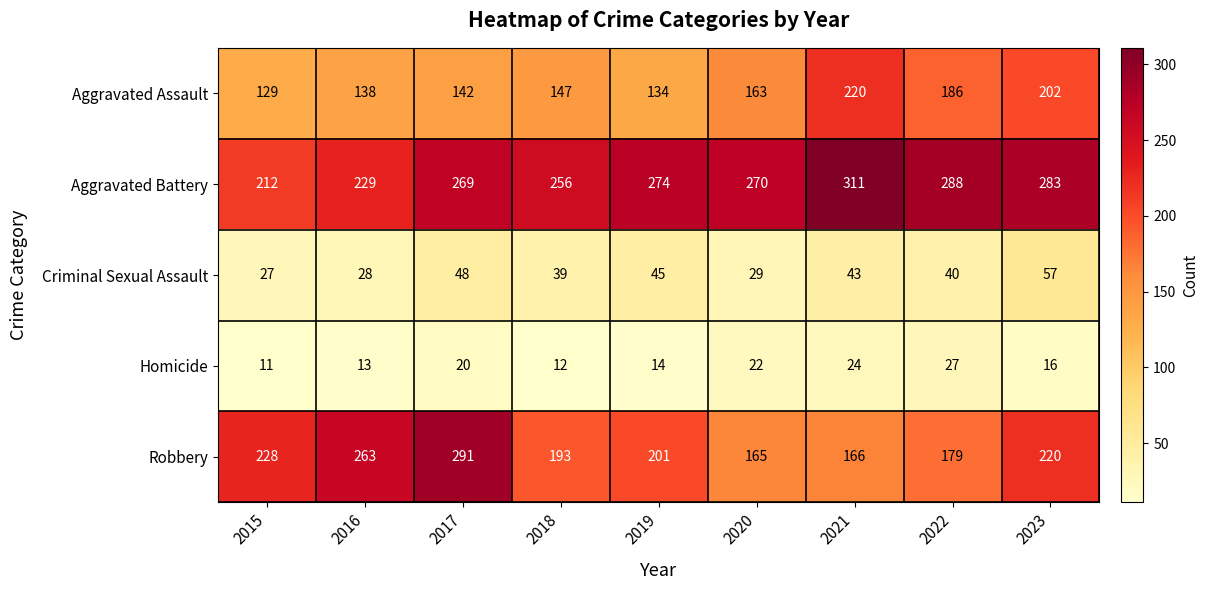

What value does the Robbery series have at 2023, to the nearest 10?

220